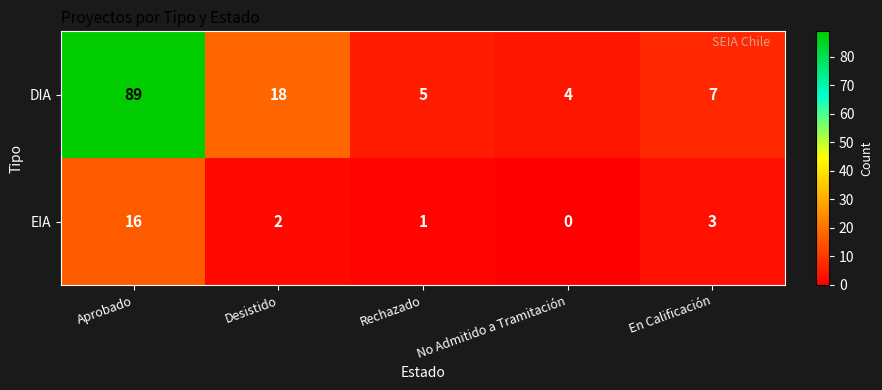

At which label does DIA first exceed 7?

Aprobado